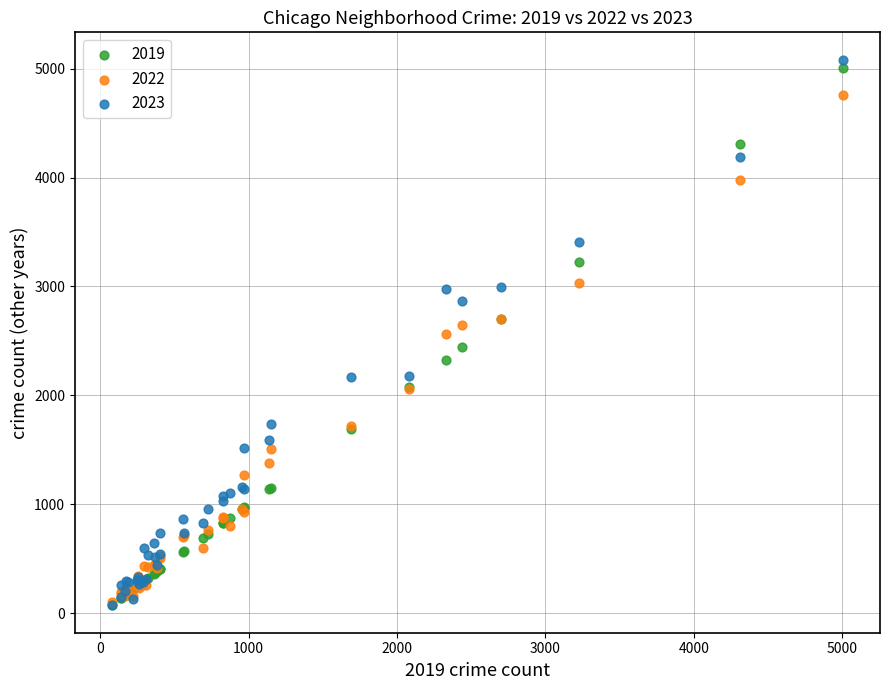

Which series has the largest Y range (max minus min)?

2023